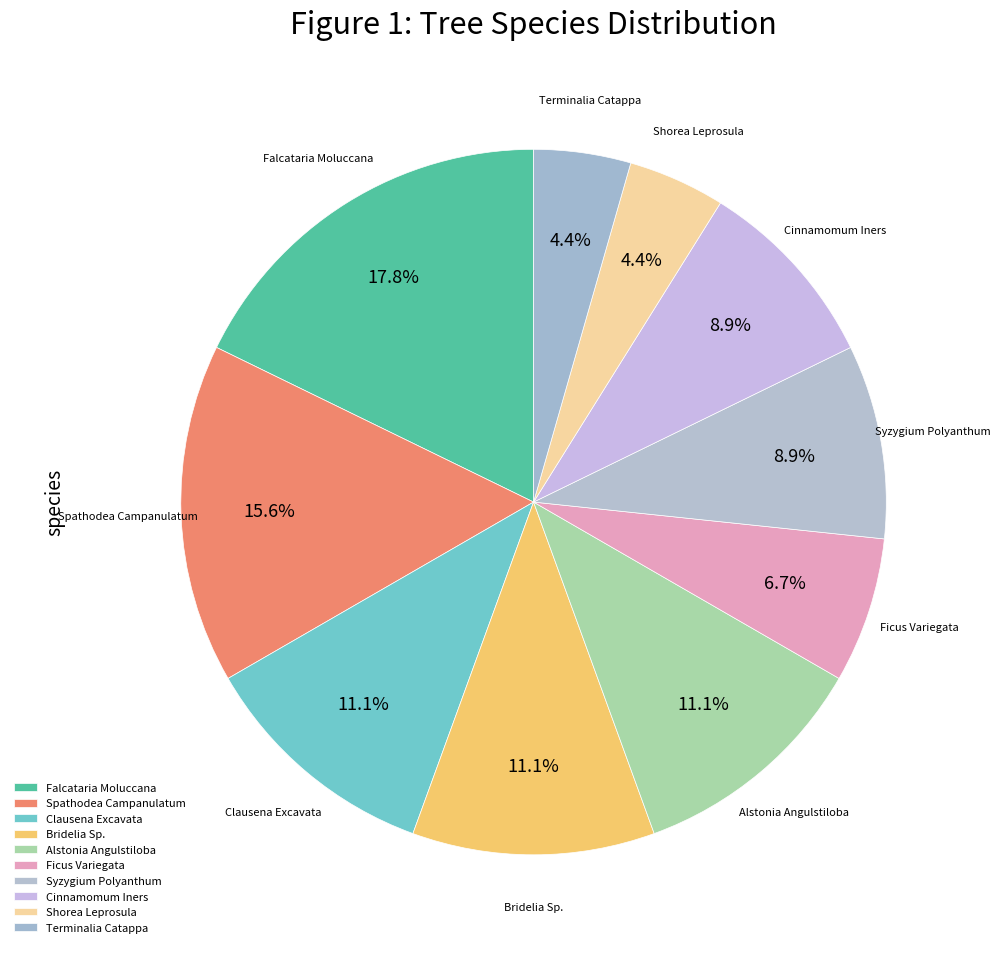

What percentage is the Falcataria Moluccana slice, to the nearest percent?

18%